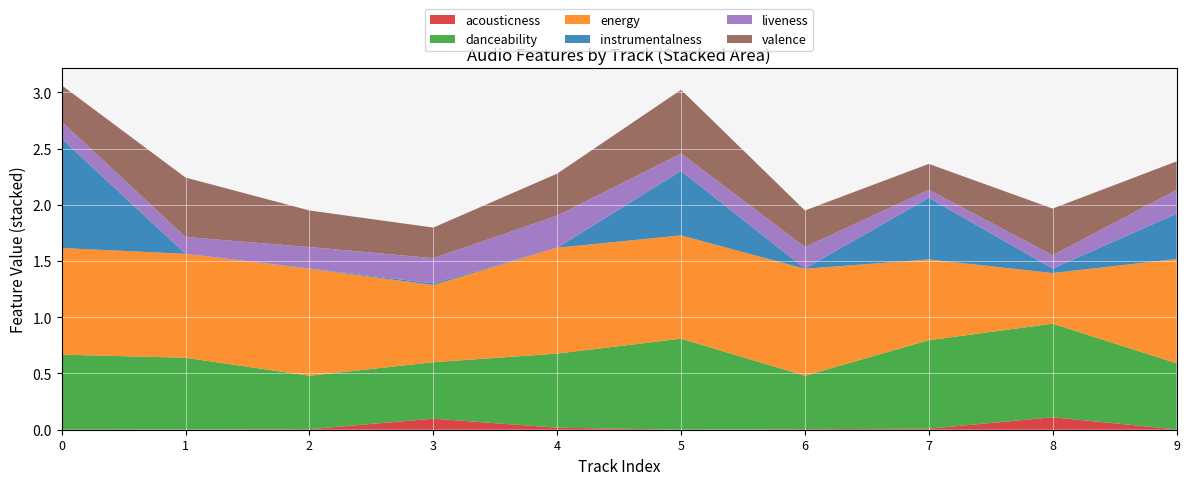

Reading left to right, transcribe all the data shown in this chart.

acousticness: Golden Pineapple=0.0	Adventure Of A Lifetime=0.0	ID (The Him)=0.0	Sunny Days Remix=0.1	Keep It Low=0.0	Brains=0.0	ID (Jay Hardway)=0.0	Flashback=0.0	Raider=0.1	Electric Elephants=0.0
danceability: Golden Pineapple=0.7	Adventure Of A Lifetime=0.6	ID (The Him)=0.5	Sunny Days Remix=0.5	Keep It Low=0.7	Brains=0.8	ID (Jay Hardway)=0.5	Flashback=0.8	Raider=0.8	Electric Elephants=0.6
energy: Golden Pineapple=0.9	Adventure Of A Lifetime=0.9	ID (The Him)=1.0	Sunny Days Remix=0.7	Keep It Low=0.9	Brains=0.9	ID (Jay Hardway)=1.0	Flashback=0.7	Raider=0.5	Electric Elephants=0.9
instrumentalness: Golden Pineapple=1.0	Adventure Of A Lifetime=0.0	ID (The Him)=0.0	Sunny Days Remix=0.0	Keep It Low=0.0	Brains=0.6	ID (Jay Hardway)=0.0	Flashback=0.5	Raider=0.0	Electric Elephants=0.4
liveness: Golden Pineapple=0.2	Adventure Of A Lifetime=0.1	ID (The Him)=0.2	Sunny Days Remix=0.2	Keep It Low=0.3	Brains=0.2	ID (Jay Hardway)=0.2	Flashback=0.1	Raider=0.1	Electric Elephants=0.2
valence: Golden Pineapple=0.3	Adventure Of A Lifetime=0.5	ID (The Him)=0.3	Sunny Days Remix=0.3	Keep It Low=0.4	Brains=0.6	ID (Jay Hardway)=0.3	Flashback=0.2	Raider=0.4	Electric Elephants=0.3